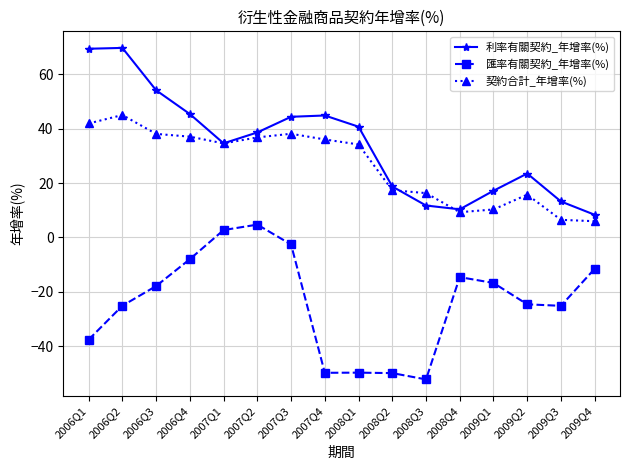

What position from the left is 2009Q2?

14